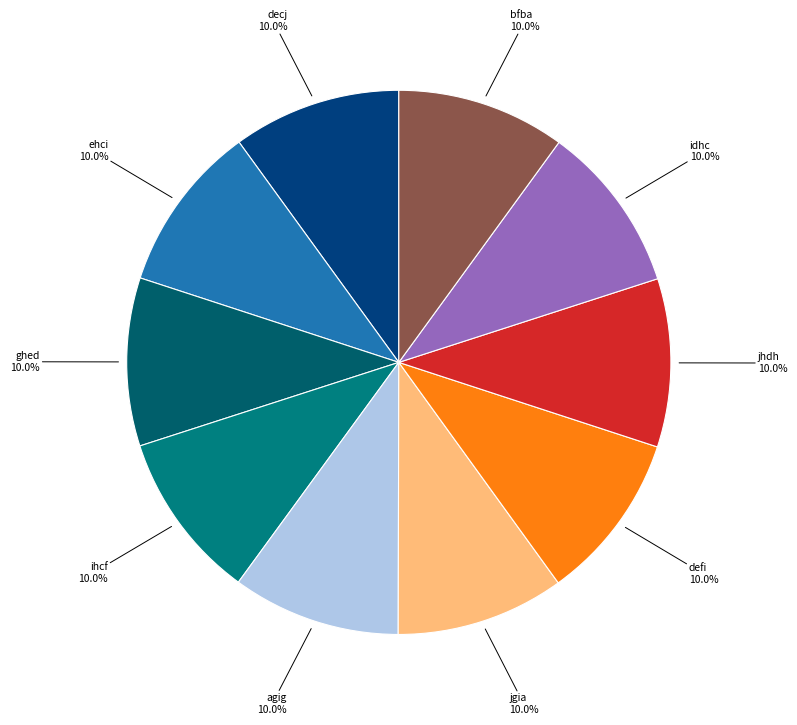

True or false: decj accounts for 21% of the total.

False